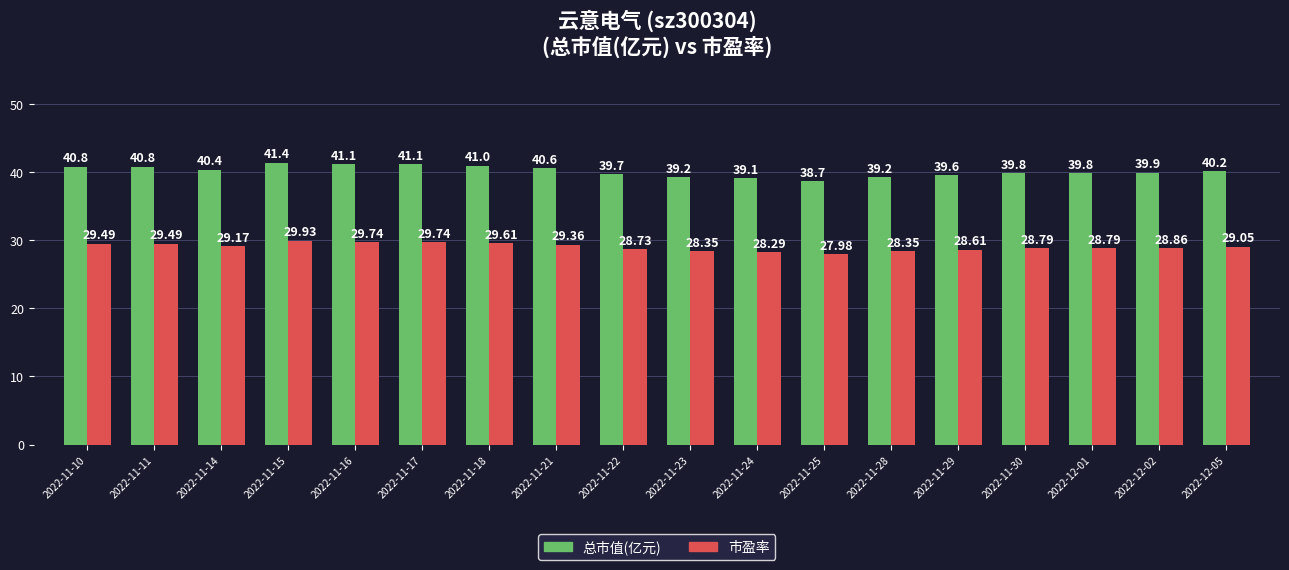

Reading right to left, transcribe all the data shown in this chart.

总市值(亿元): 40.2	39.9	39.8	39.8	39.6	39.2	38.7	39.1	39.2	39.7	40.6	41.0	41.1	41.1	41.4	40.4	40.8	40.8
市盈率: 29.1	28.9	28.8	28.8	28.6	28.4	28.0	28.3	28.4	28.7	29.4	29.6	29.7	29.7	29.9	29.2	29.5	29.5